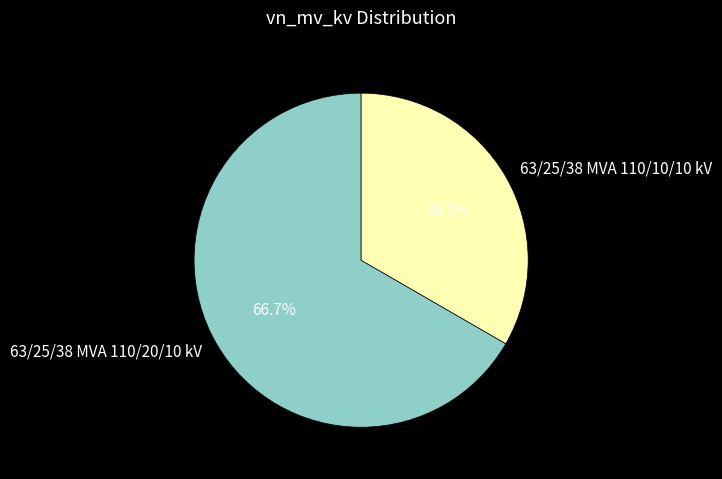

Is it true that 63/25/38 MVA 110/10/10 kV is 33% of the pie?

True